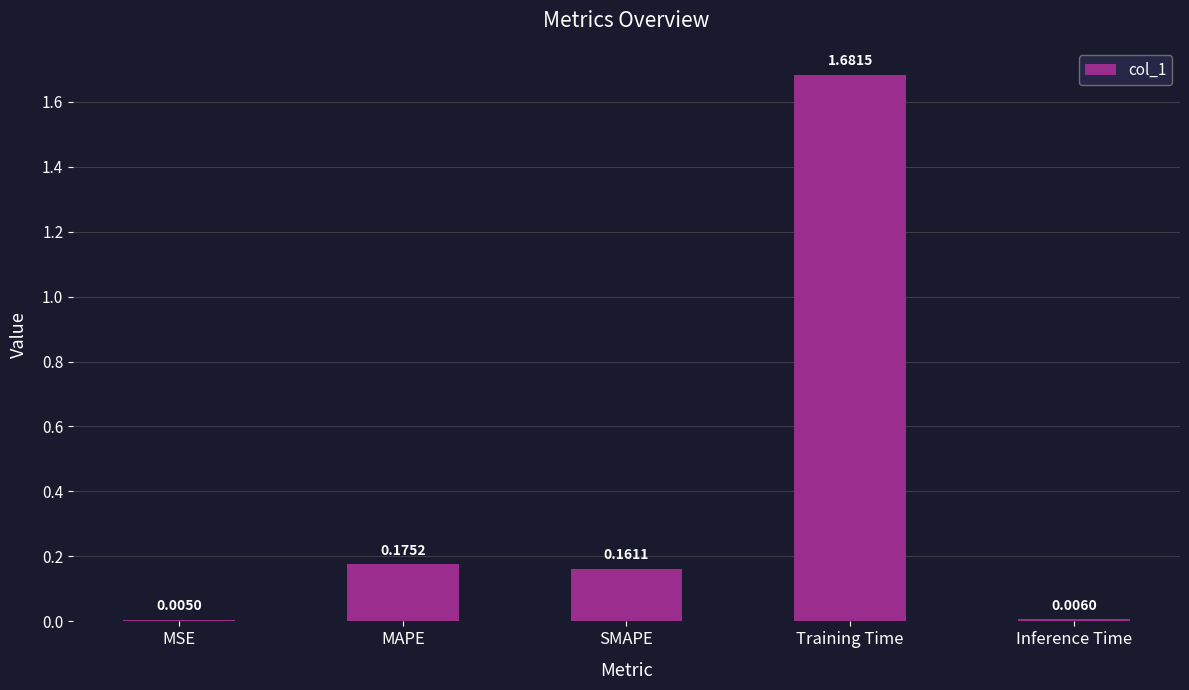

Which has a higher value, Training Time or SMAPE?

Training Time